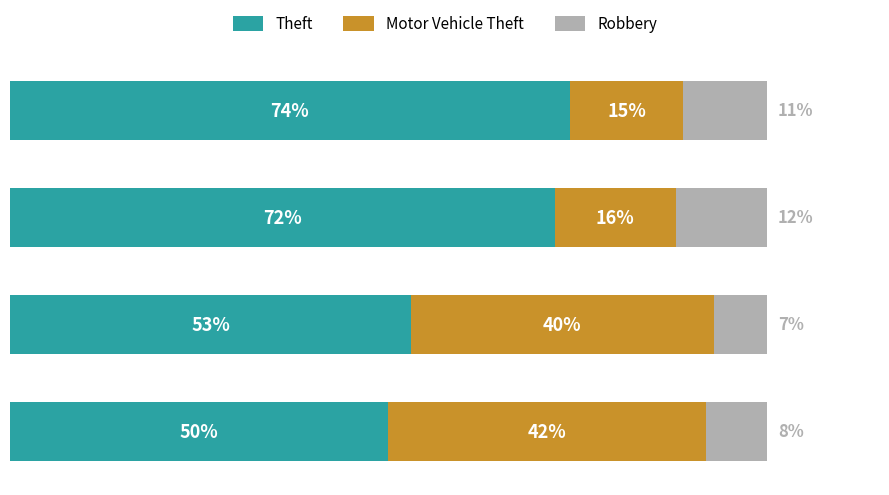

What are all the series names shown in the legend?

Theft, Motor Vehicle Theft, Robbery